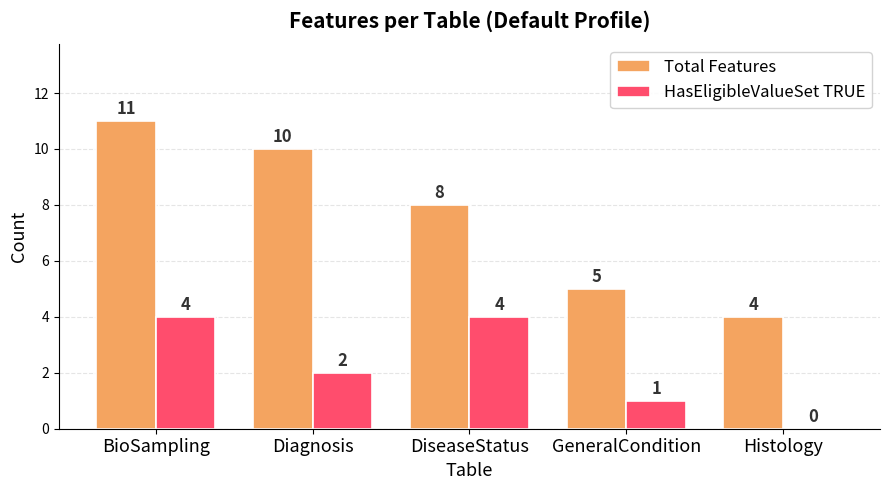

At which category does the chart reach its peak across all series?

BioSampling